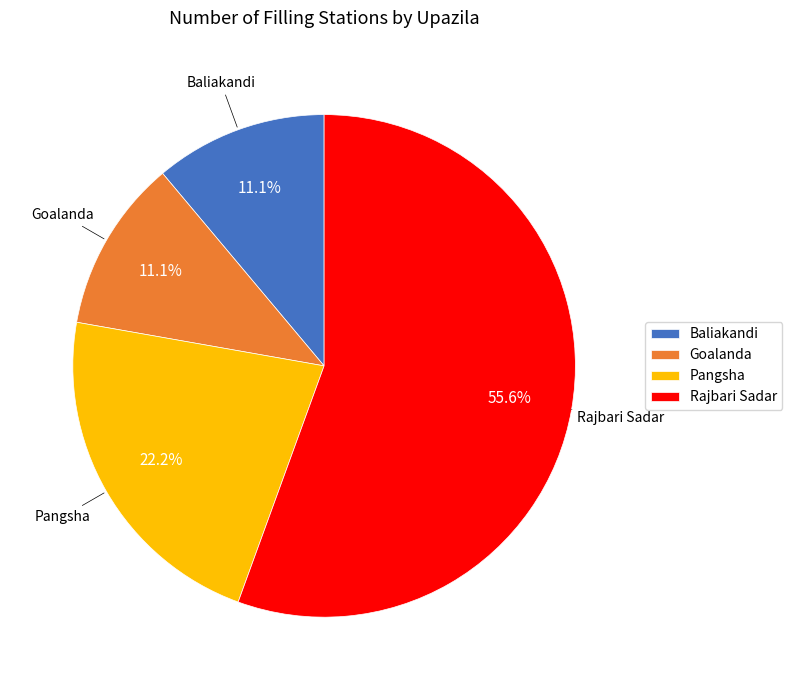

What is the largest slice in the pie chart?

Rajbari Sadar